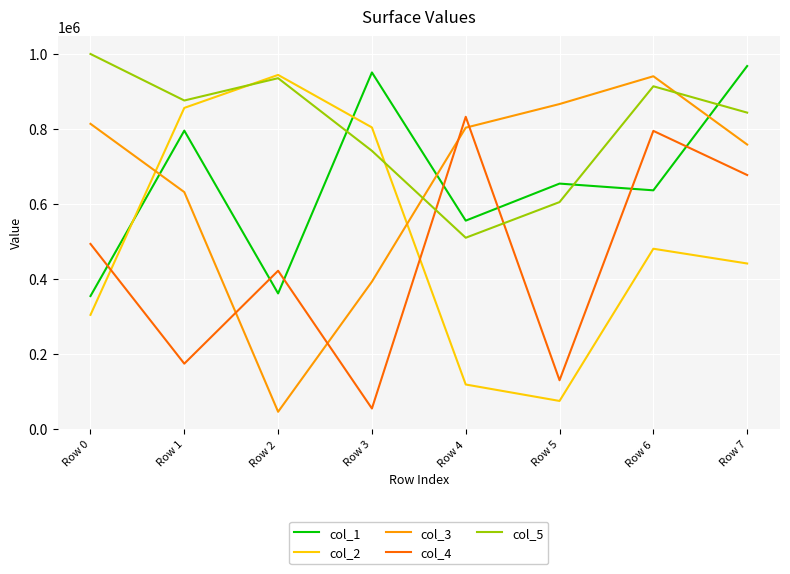

Between which two adjacent categories do col_5 and col_4 first intersect?

Row 3 and Row 4